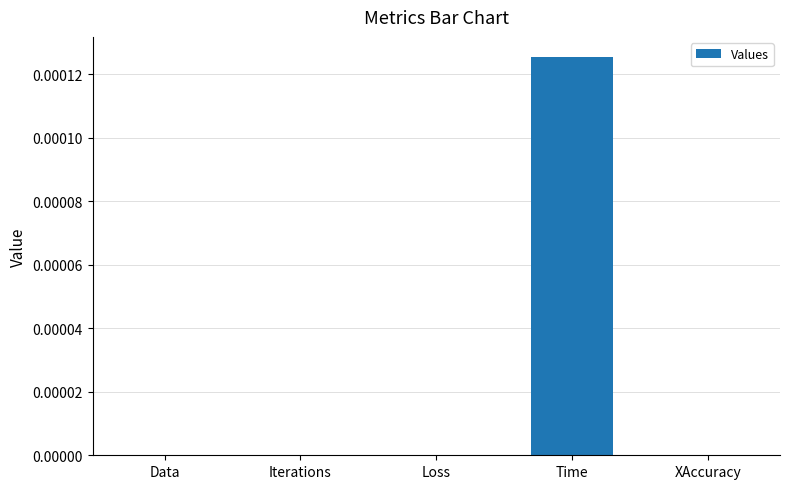

Between Data and Time, which is larger?

Time